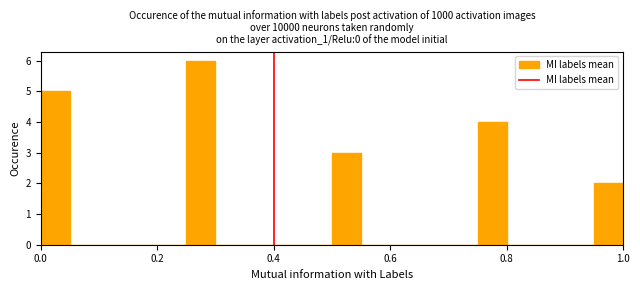

Read against the x-axis, roughly where is the centre of the tallest bar?

0.28